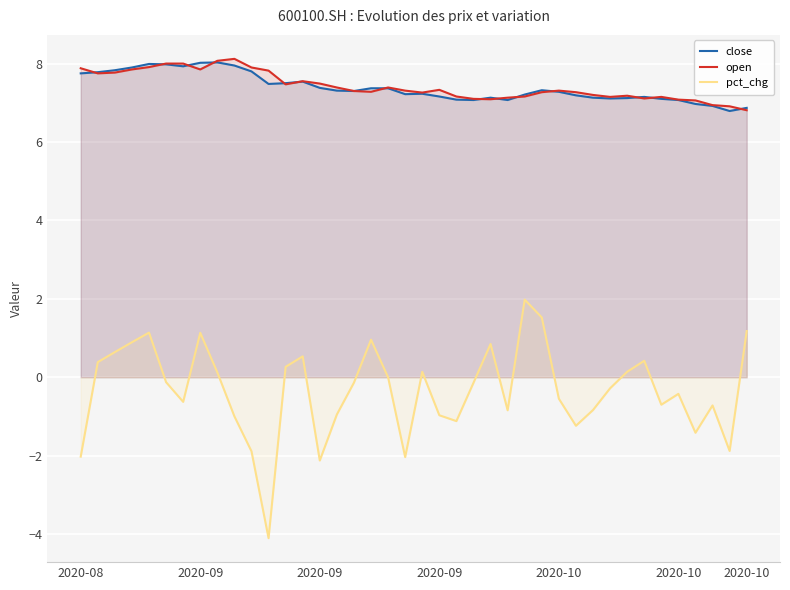

What are all the series names shown in the legend?

close, open, pct_chg